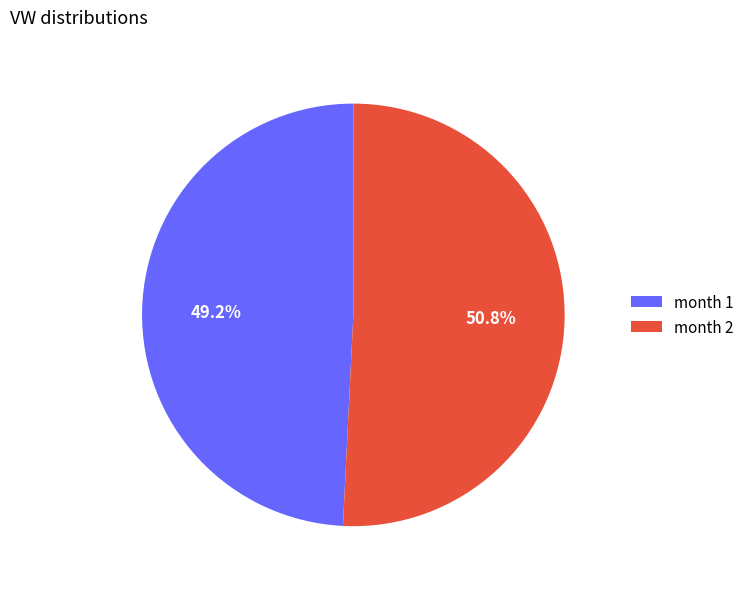

Which category accounts for the majority?

month 2